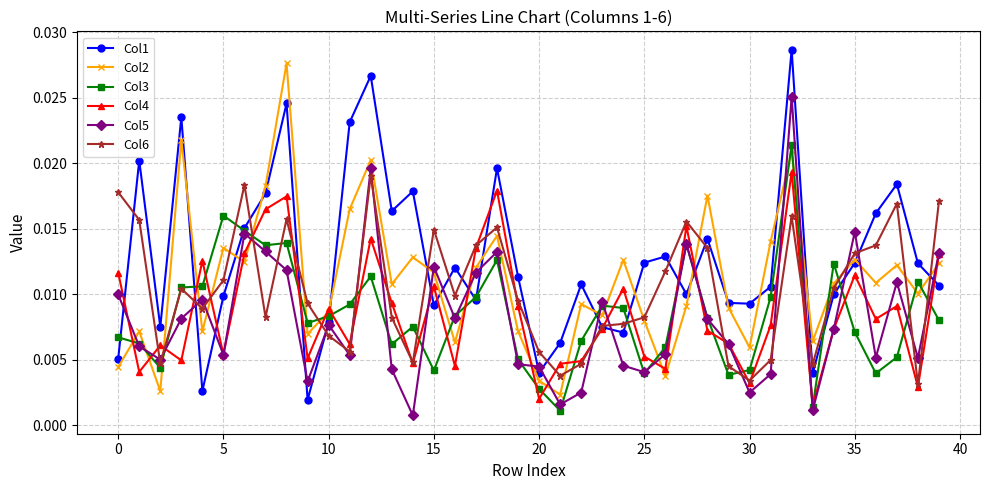

How many categories are shown in the chart?

40